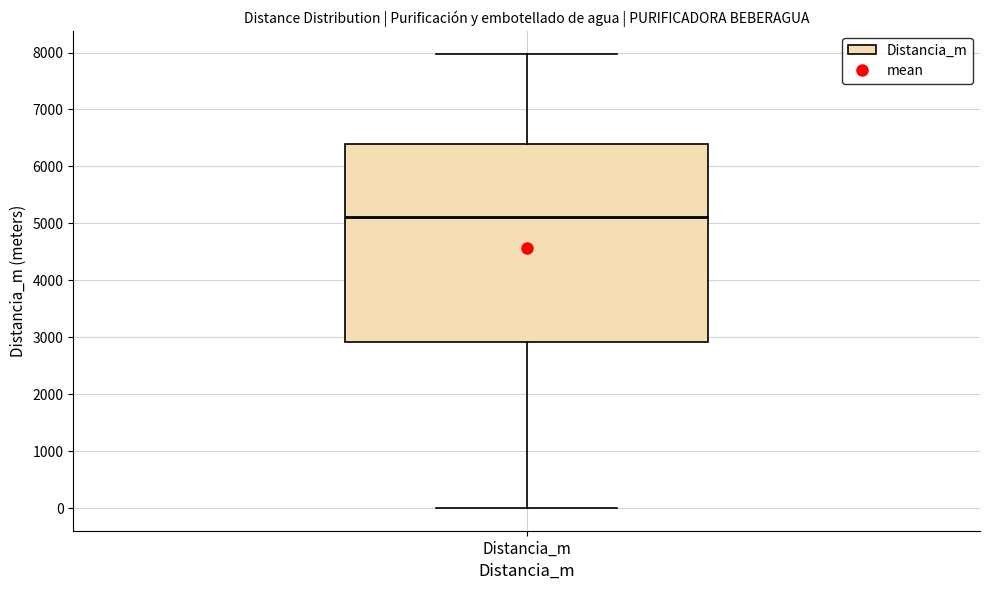

Where does the median line of the box for Distancia_m sit on the y-axis? The values are not printed on the chart, so give them approximately, as read against the axis.

5100